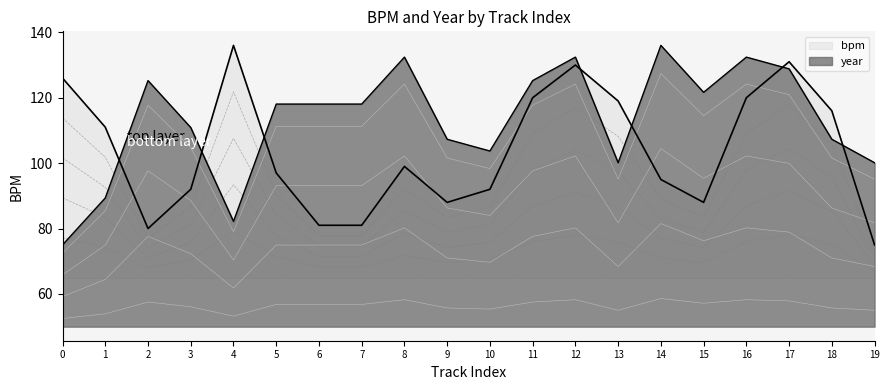

Count the number of data series in this chart.

2